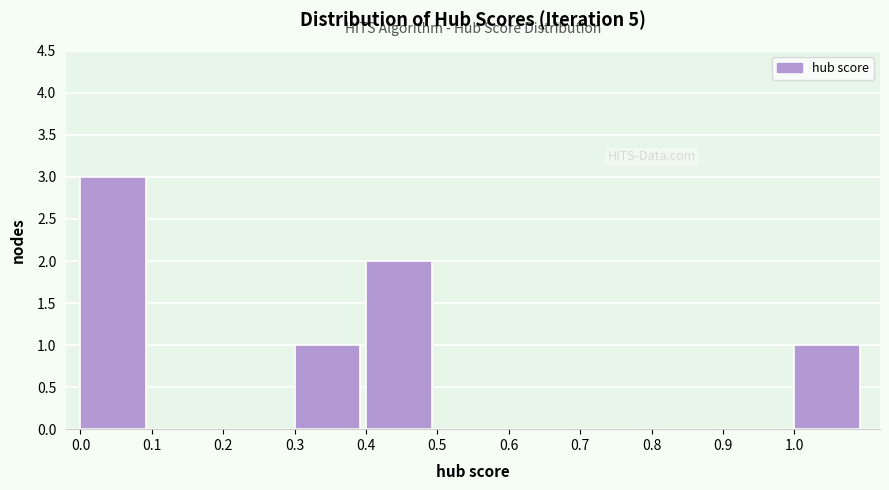

Reading left to right, list every bar in this chart as the range it spans on the x-axis followed by its height. The values are not printed on the chart, so give them approximately, as read against the axis.

0.0 to 0.1: 3
0.1 to 0.2: 0
0.2 to 0.3: 0
0.3 to 0.4: 1
0.4 to 0.5: 2
0.5 to 0.6: 0
0.6 to 0.7: 0
0.7 to 0.8: 0
0.8 to 0.9: 0
0.9 to 1.0: 0
1.0 to 1.1: 1